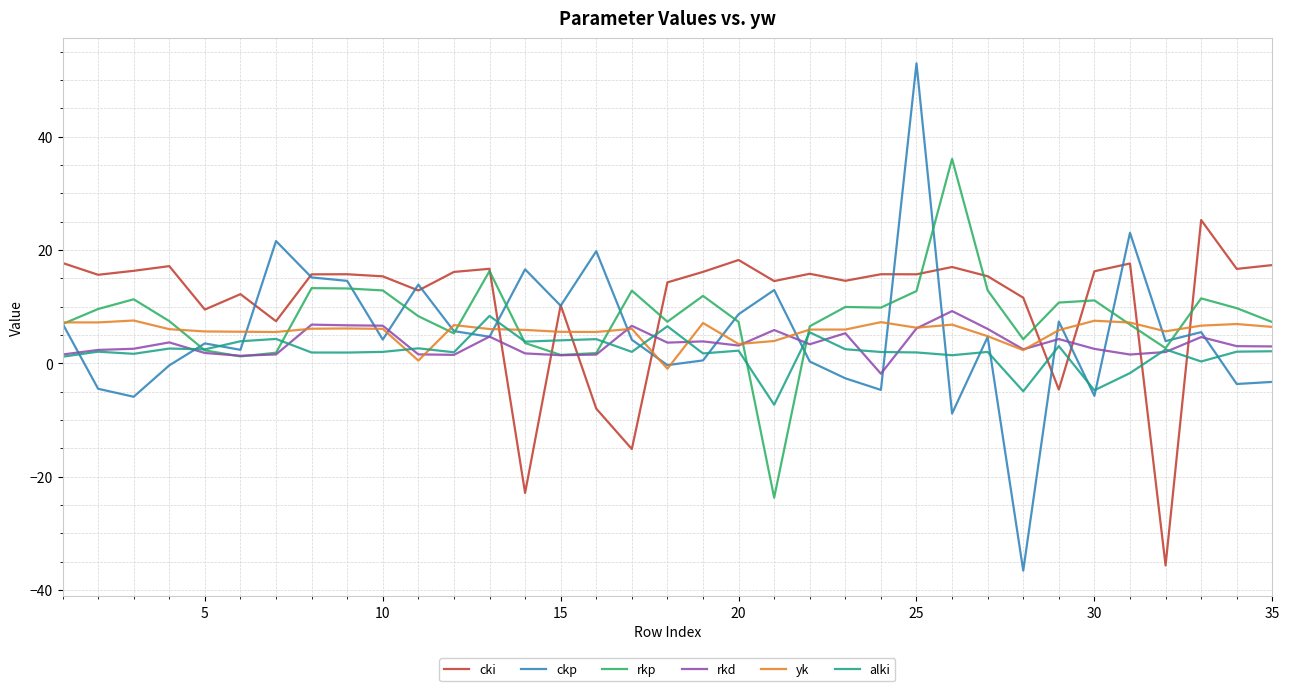

True or false: cki and yk cross at least once.

True